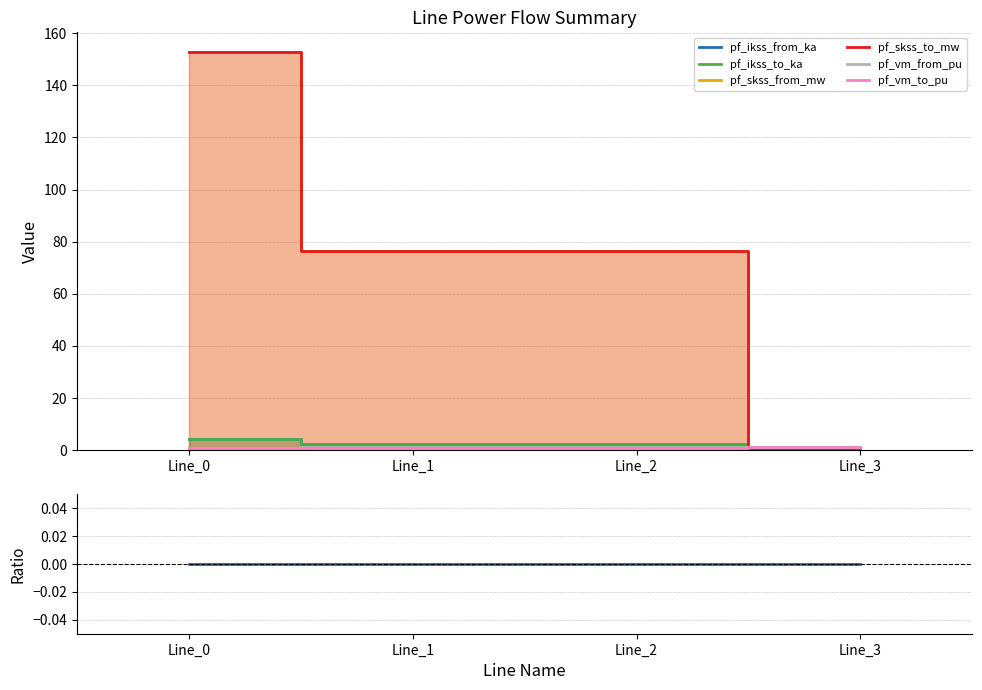

At which category is the sum across all series the highest?

Line_0